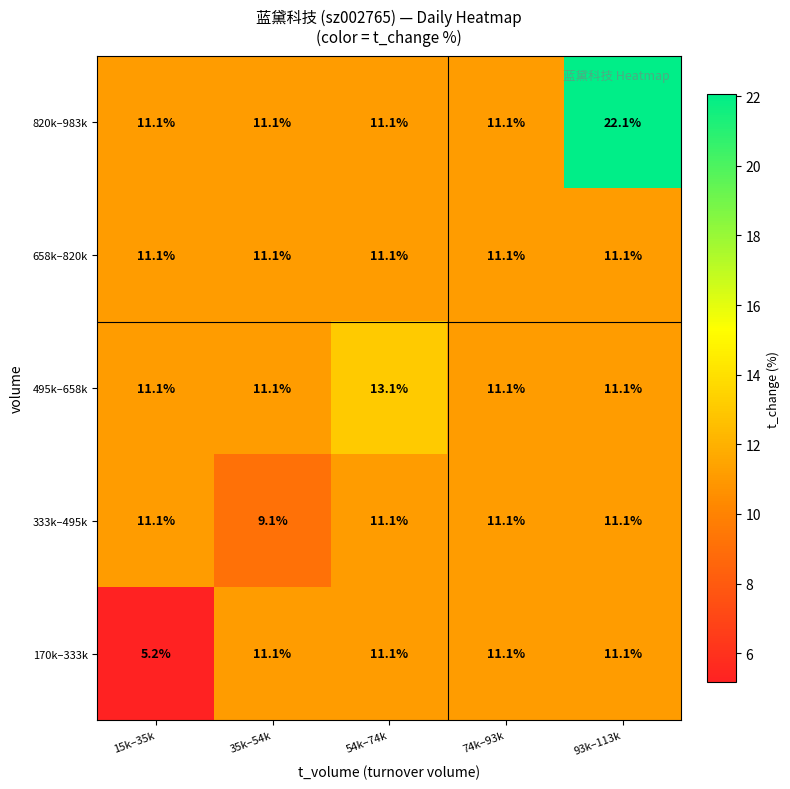

Reading right to left, list all the values displayed in this chart.

820k–983k: 93k–113k=22.1	74k–93k=11.1	54k–74k=11.1	35k–54k=11.1	15k–35k=11.1
658k–820k: 93k–113k=11.1	74k–93k=11.1	54k–74k=11.1	35k–54k=11.1	15k–35k=11.1
495k–658k: 93k–113k=11.1	74k–93k=11.1	54k–74k=13.1	35k–54k=11.1	15k–35k=11.1
333k–495k: 93k–113k=11.1	74k–93k=11.1	54k–74k=11.1	35k–54k=9.1	15k–35k=11.1
170k–333k: 93k–113k=11.1	74k–93k=11.1	54k–74k=11.1	35k–54k=11.1	15k–35k=5.2